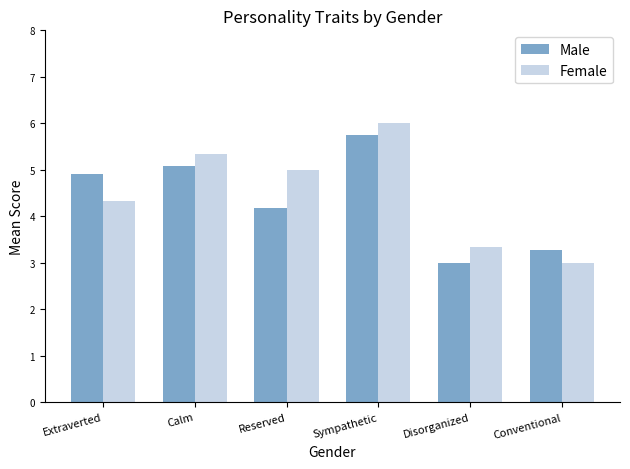

Reading left to right, transcribe all the data shown in this chart.

Male: 4.9	5.1	4.2	5.8	3.0	3.3
Female: 4.3	5.3	5.0	6.0	3.3	3.0